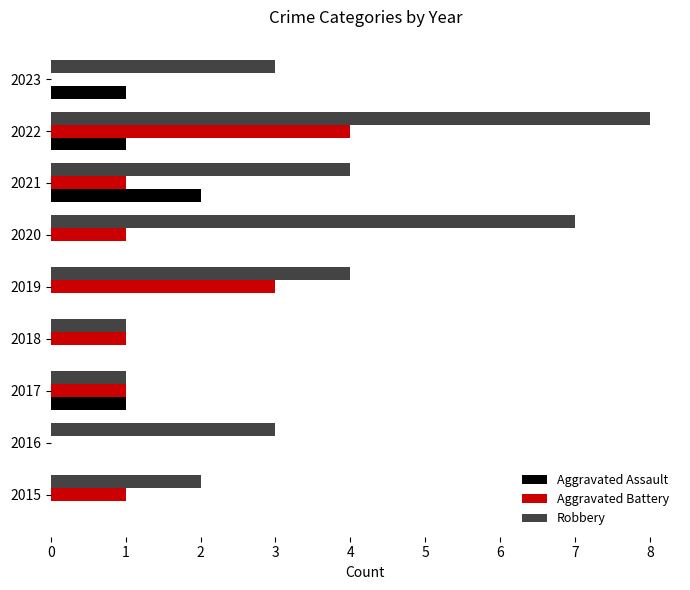

How many Aggravated Assault values are between 0 and 1?

8